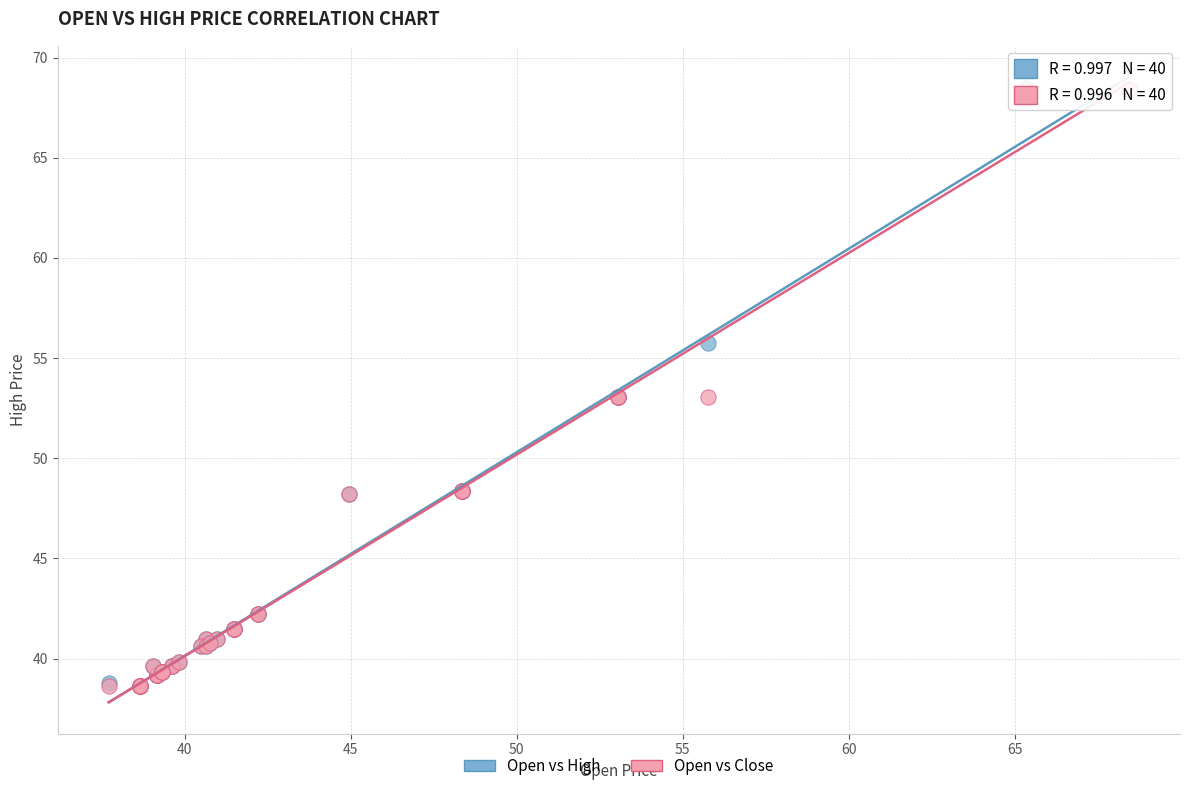

What are all the series names shown in the legend?

Open vs High, Open vs Close